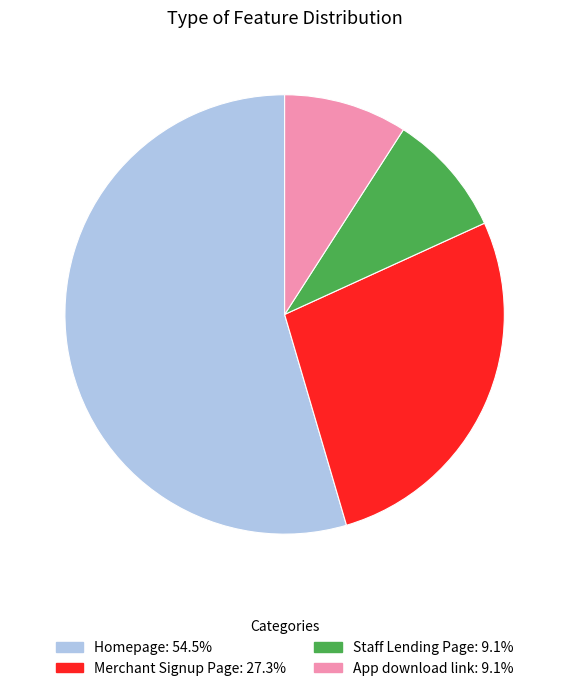

Is there a majority slice in this chart?

Yes